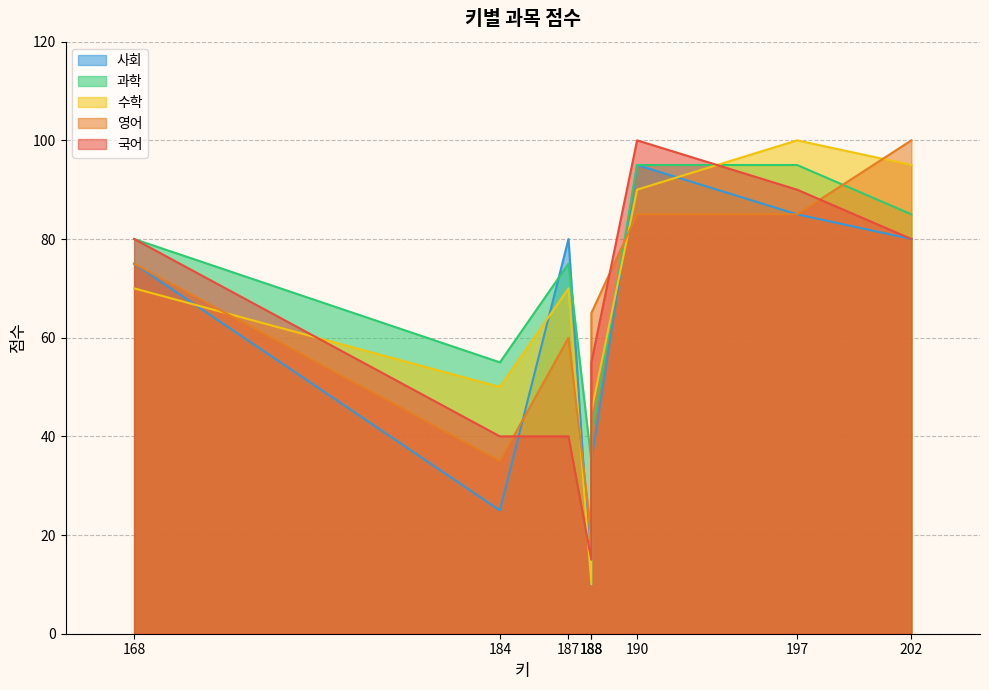

How many intersections are there between 영어 and 수학?

4